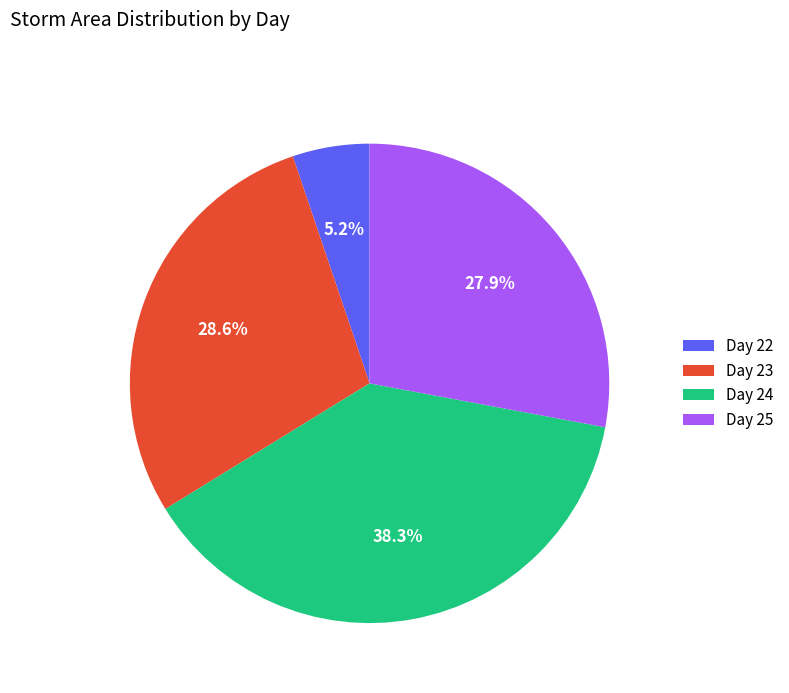

Which slice is the largest?

Day 24